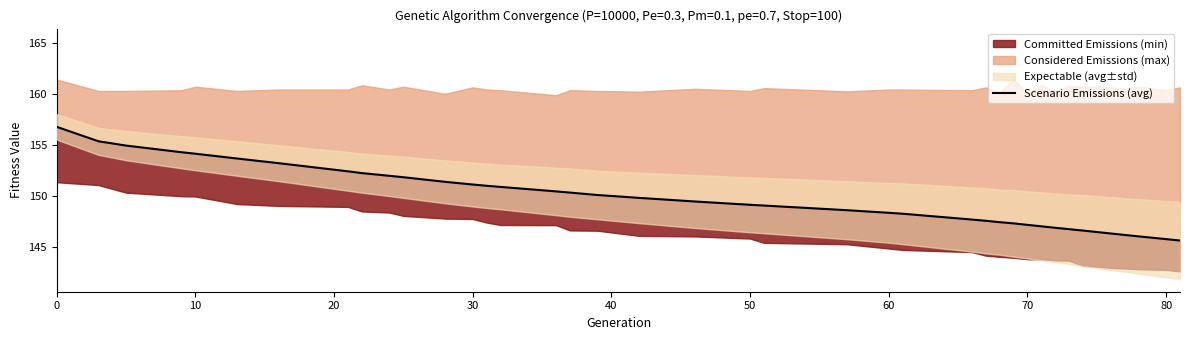

Between 23 and 11, which is larger?

11